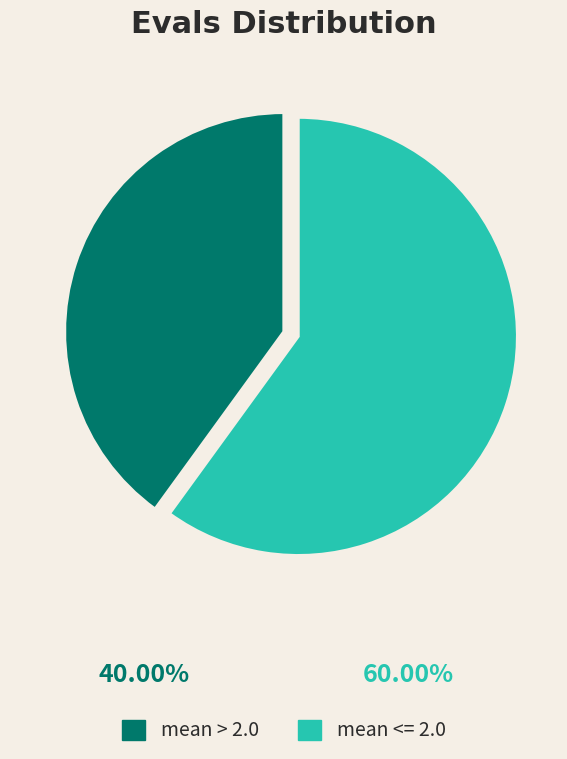

Which category has the smallest portion of the pie?

mean > 2.0